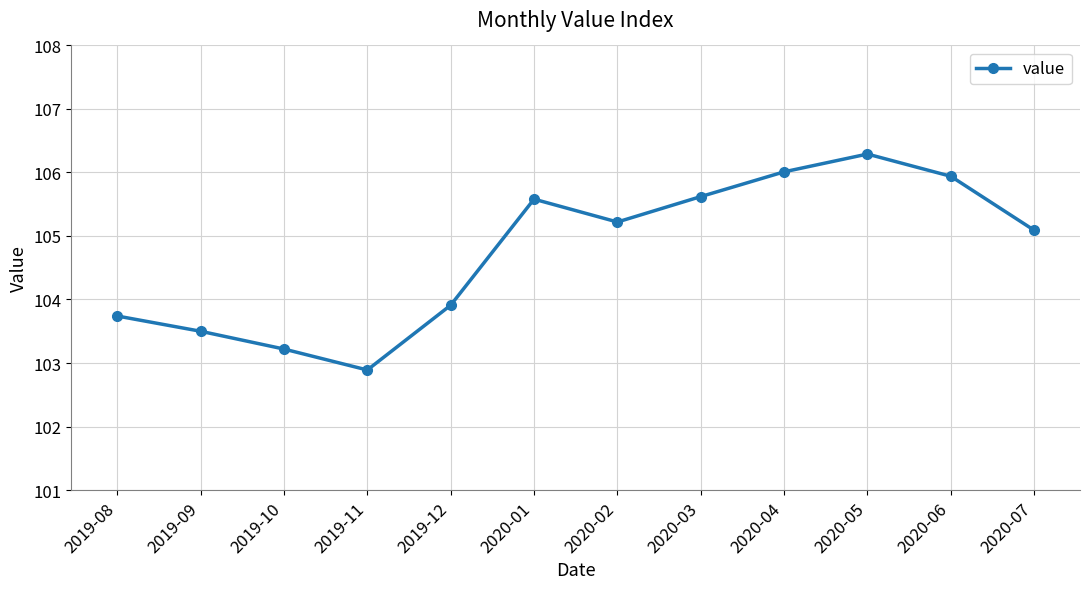

Reading left to right, list all the values displayed in this chart.

2019-08=103.7	2019-09=103.5	2019-10=103.2	2019-11=102.9	2019-12=103.9	2020-01=105.6	2020-02=105.2	2020-03=105.6	2020-04=106.0	2020-05=106.3	2020-06=105.9	2020-07=105.1